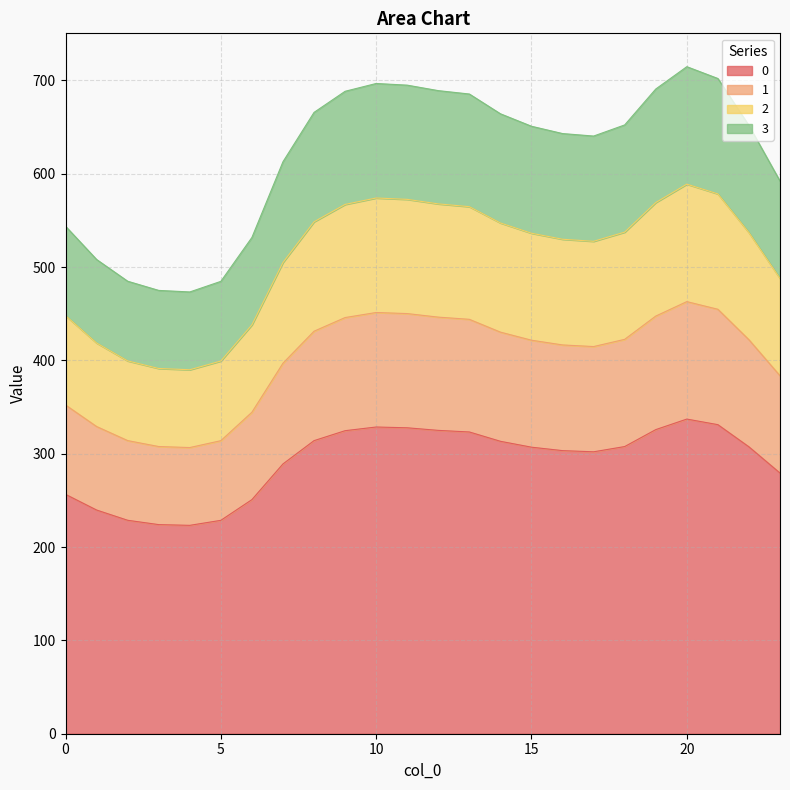

True or false: 2 and 0 intersect in this chart.

False